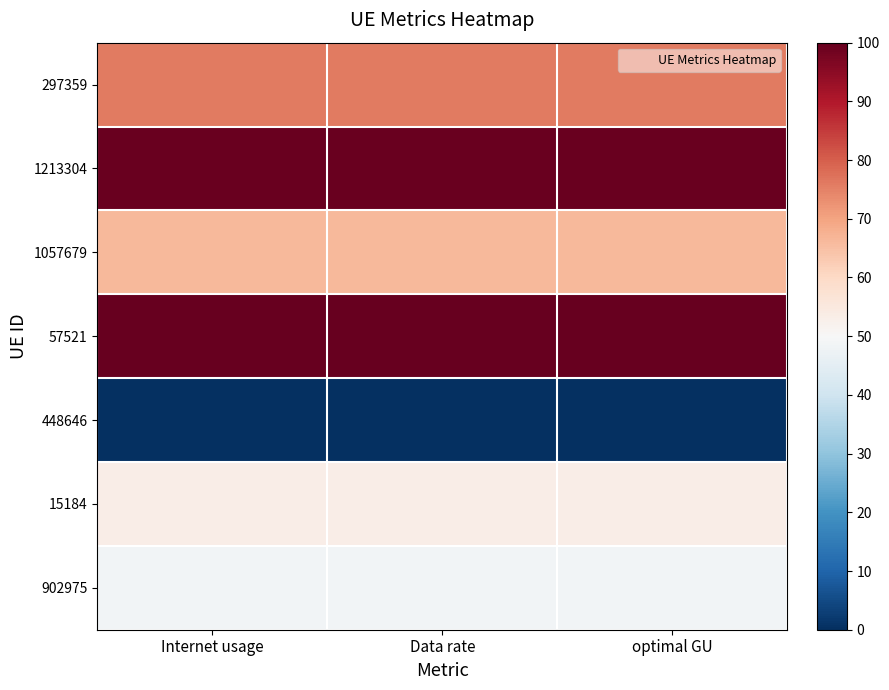

Reading right to left, extract all data points from this chart.

297359: optimal GU=75.9	Data rate=75.9	Internet usage=75.9
1213304: optimal GU=99.5	Data rate=99.5	Internet usage=99.5
1057679: optimal GU=66.4	Data rate=66.4	Internet usage=66.4
57521: optimal GU=100.0	Data rate=100.0	Internet usage=100.0
448646: optimal GU=0.0	Data rate=0.0	Internet usage=0.0
15184: optimal GU=53.2	Data rate=53.2	Internet usage=53.2
902975: optimal GU=48.7	Data rate=48.7	Internet usage=48.7